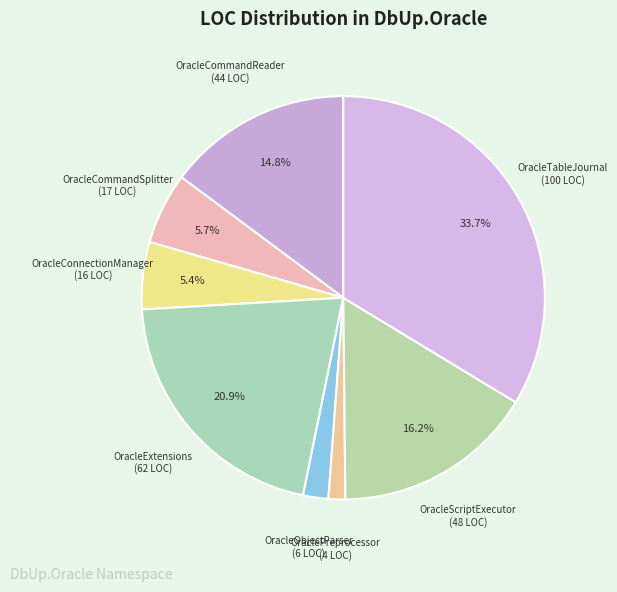

Rank the categories by value from lowest to highest.

OraclePreprocessor, OracleObjectParser, OracleConnectionManager, OracleCommandSplitter, OracleCommandReader, OracleScriptExecutor, OracleExtensions, OracleTableJournal